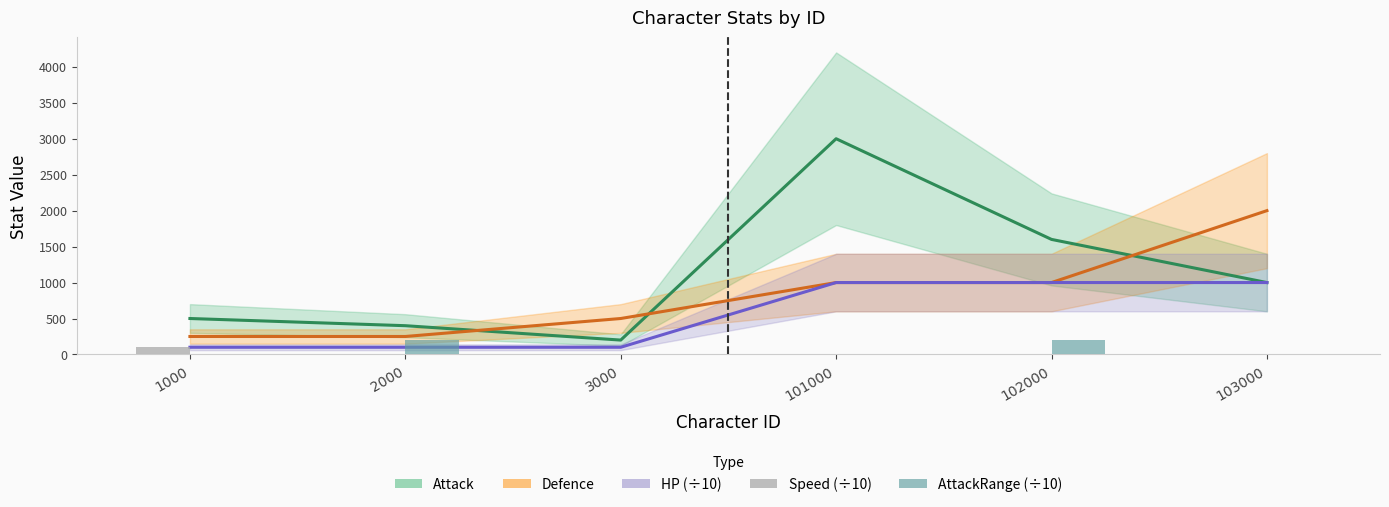

What is the lowest value of the Speed (÷10) series?

10